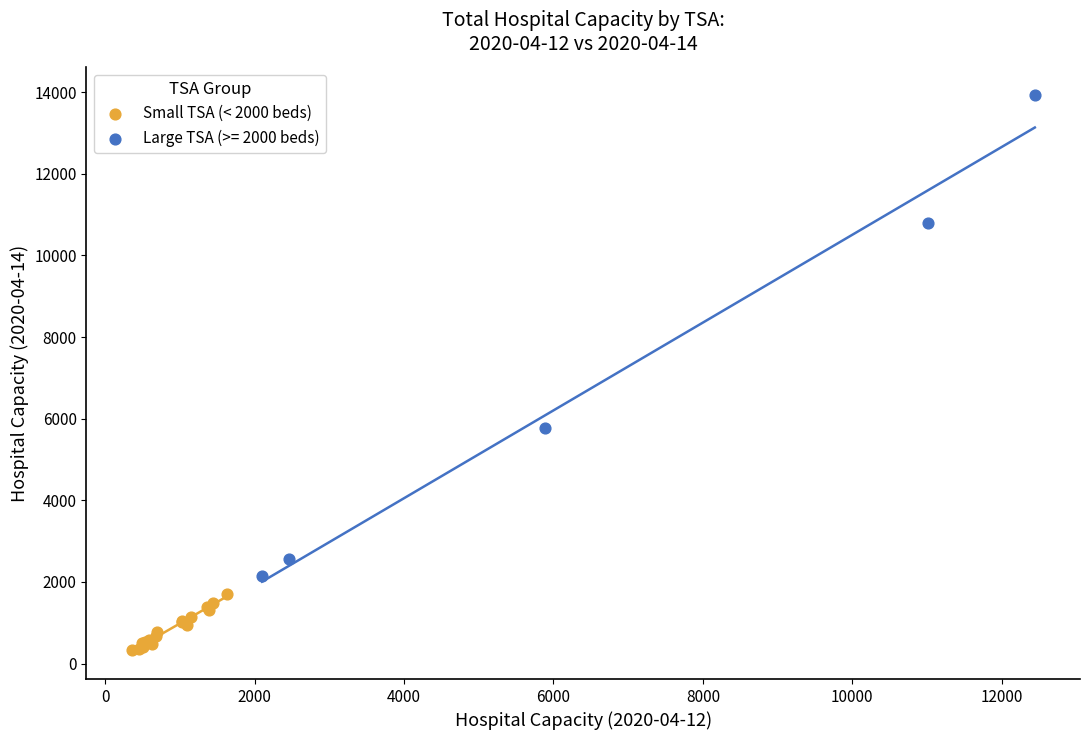

Which series reaches the maximum Y coordinate?

Large TSA (>= 2000 beds)